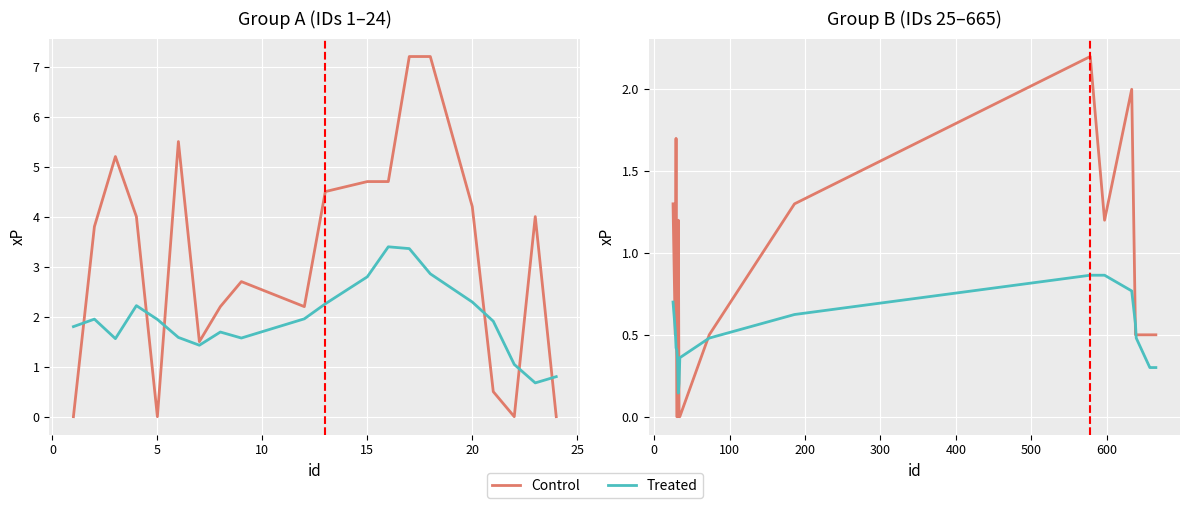

How many lines are shown in the chart?

2